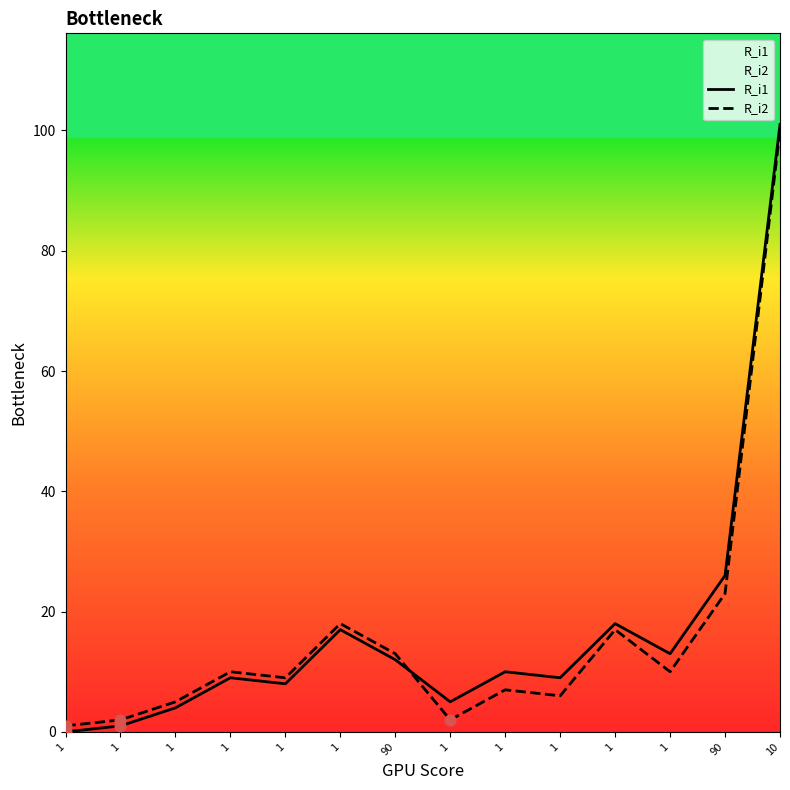

Which series reaches the minimum Y coordinate?

R_i1